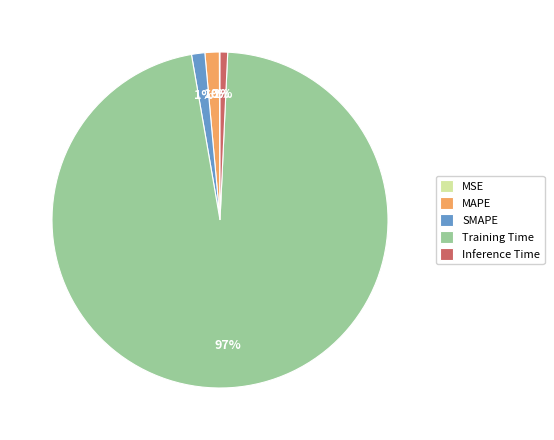

Is there a majority slice in this chart?

Yes